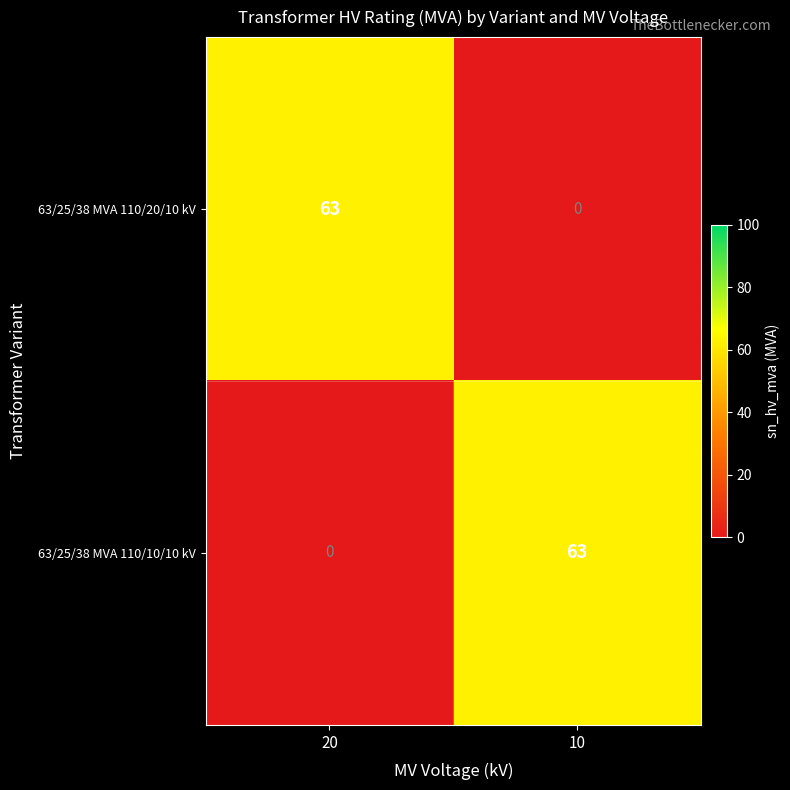

Rank the series by their maximum value, from lowest to highest.

63/25/38 MVA 110/20/10 kV, 63/25/38 MVA 110/10/10 kV